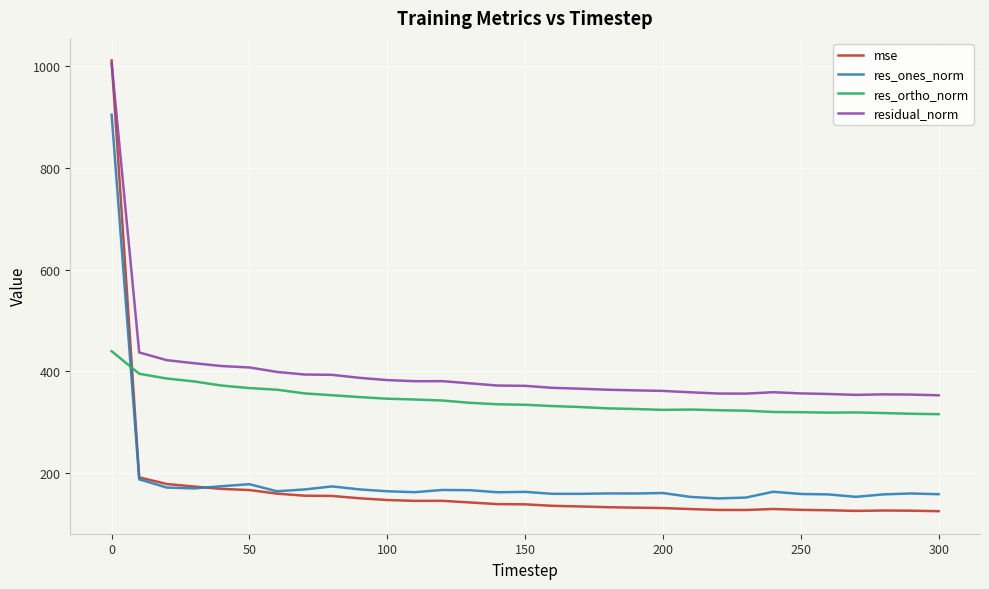

Which series has the largest total across all categories?

residual_norm